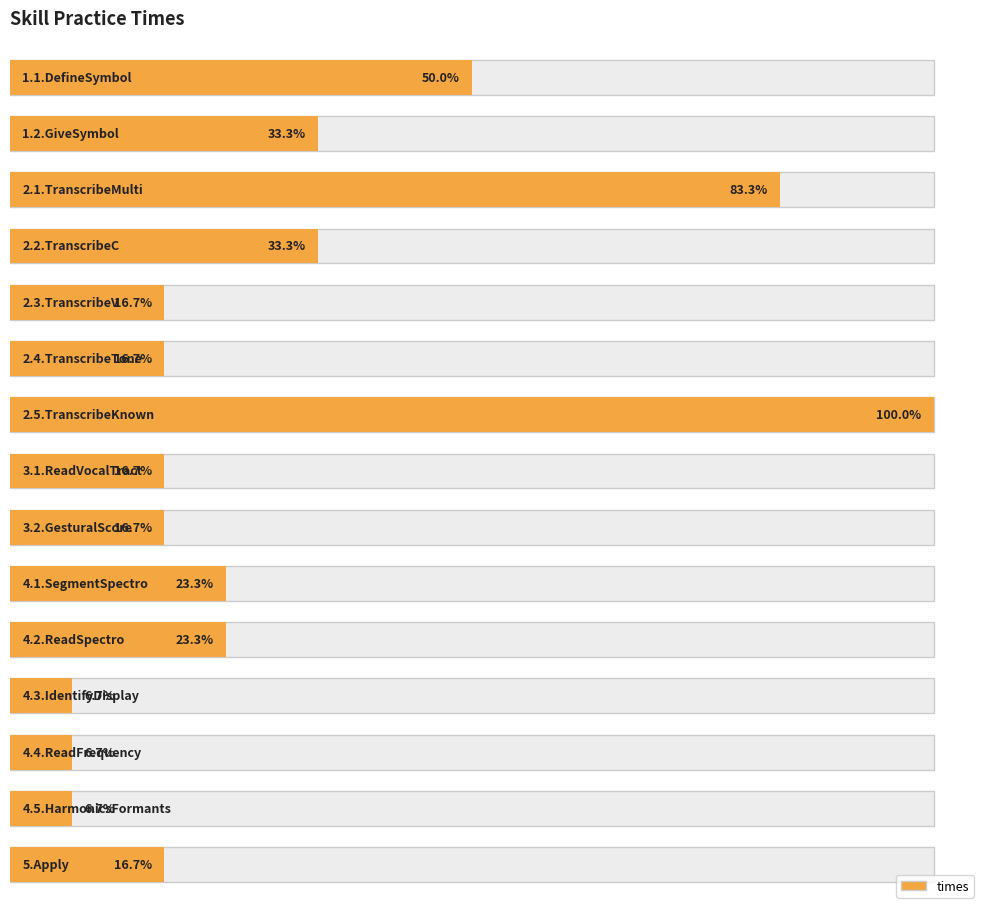

The value at 1.1.DefineSymbol is 23. True or false?

False